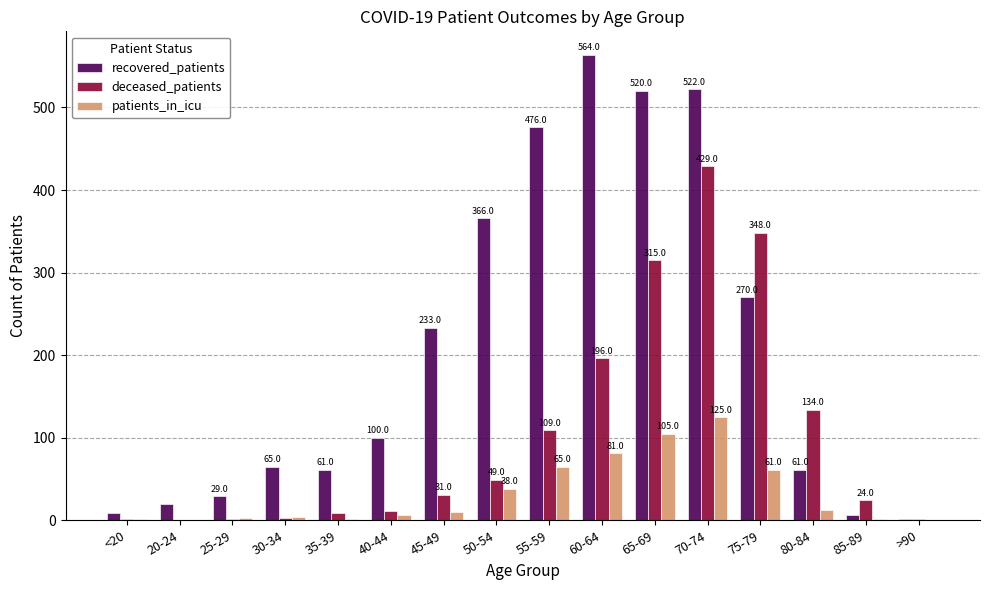

Is the value of deceased_patients at 35-39 greater than the value of recovered_patients at 50-54?

No